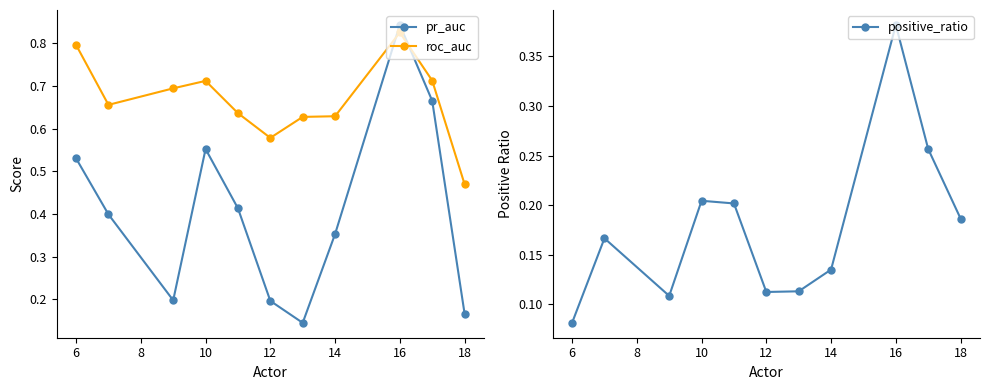

At which label is roc_auc closest to 0?

18